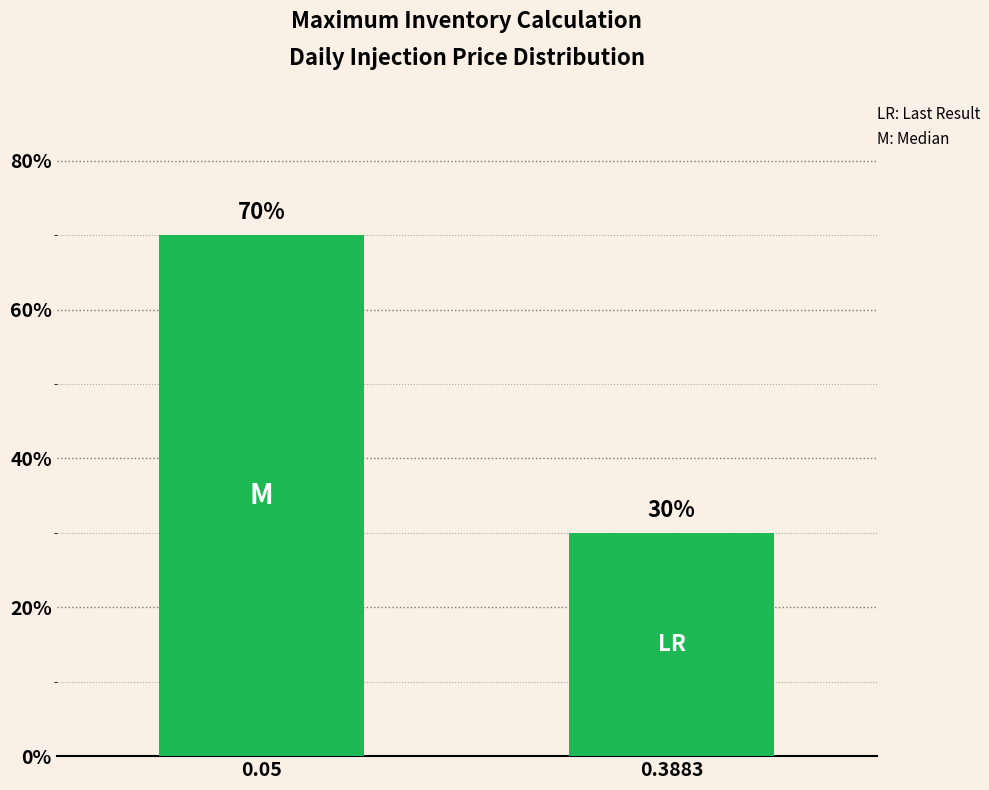

List the labels in order of value, largest first.

0.05, 0.3883